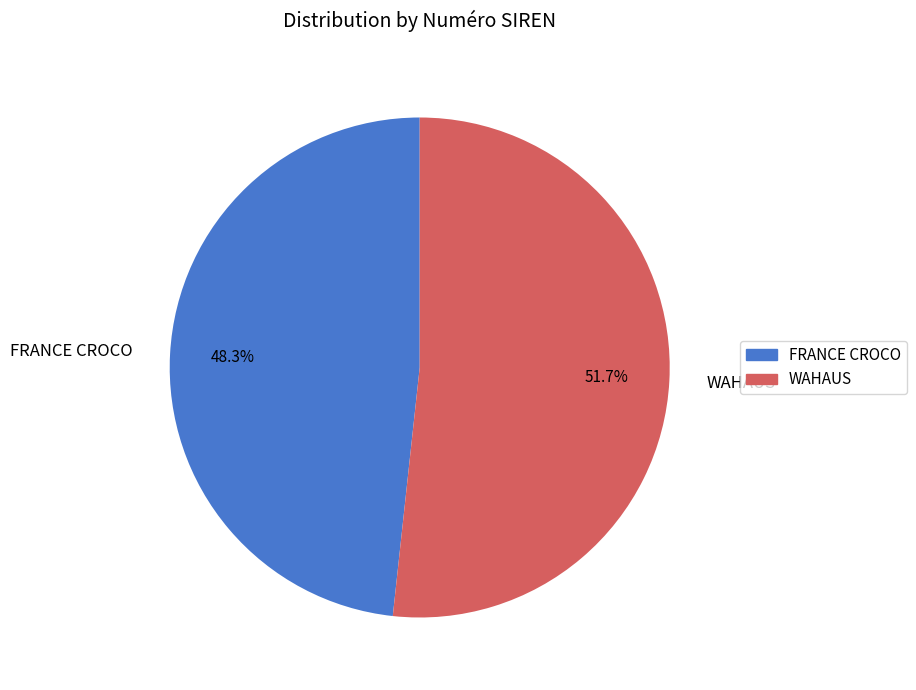

The FRANCE CROCO slice represents 48% of the pie. True or false?

True